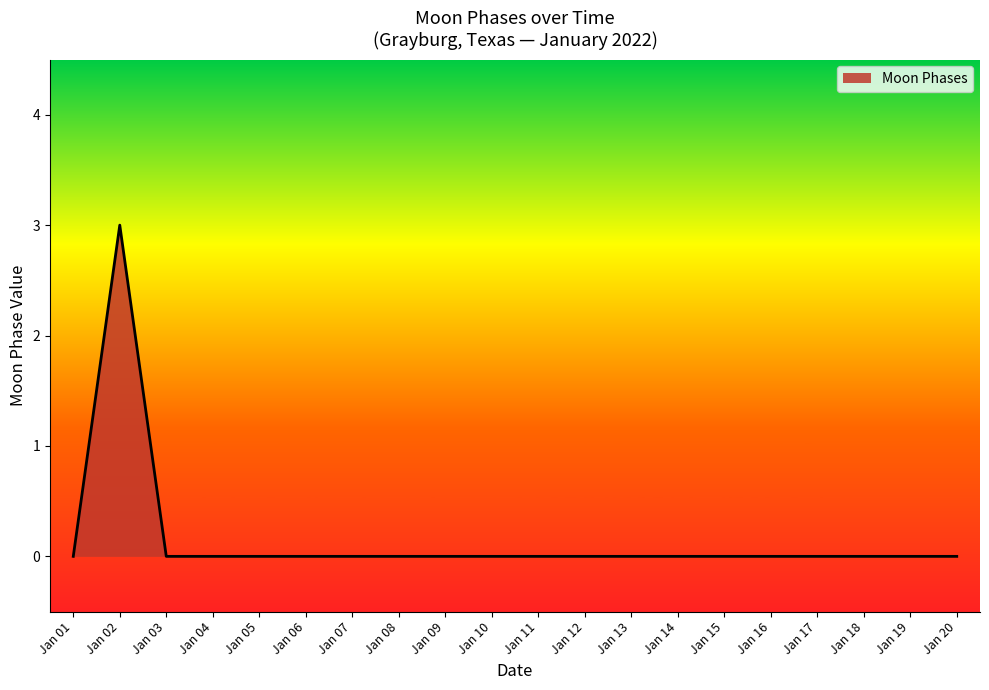

The value at Jan 05 is 0. True or false?

True